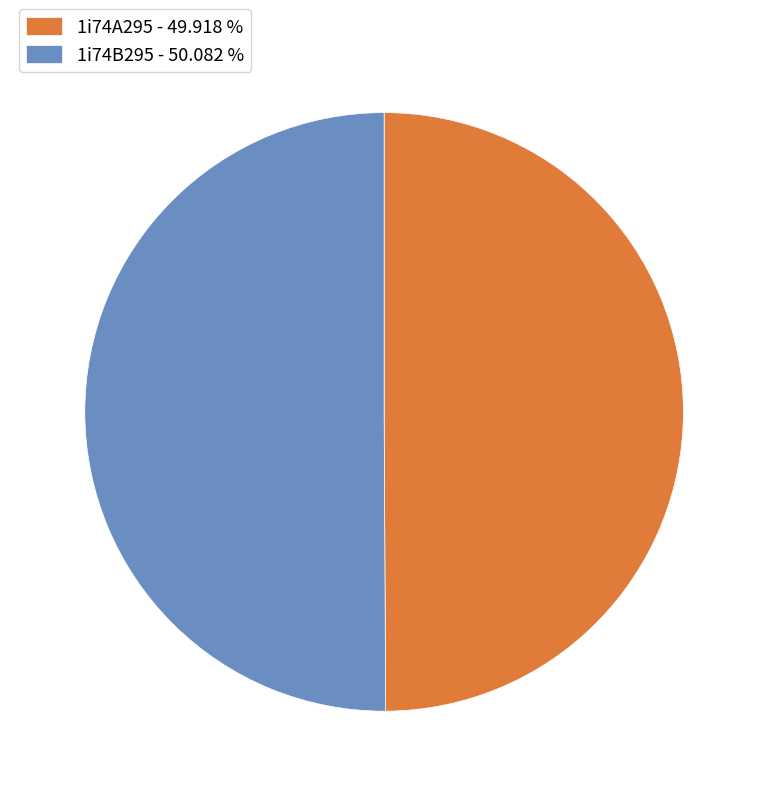

True or false: 1i74A295 accounts for 50% of the total.

True